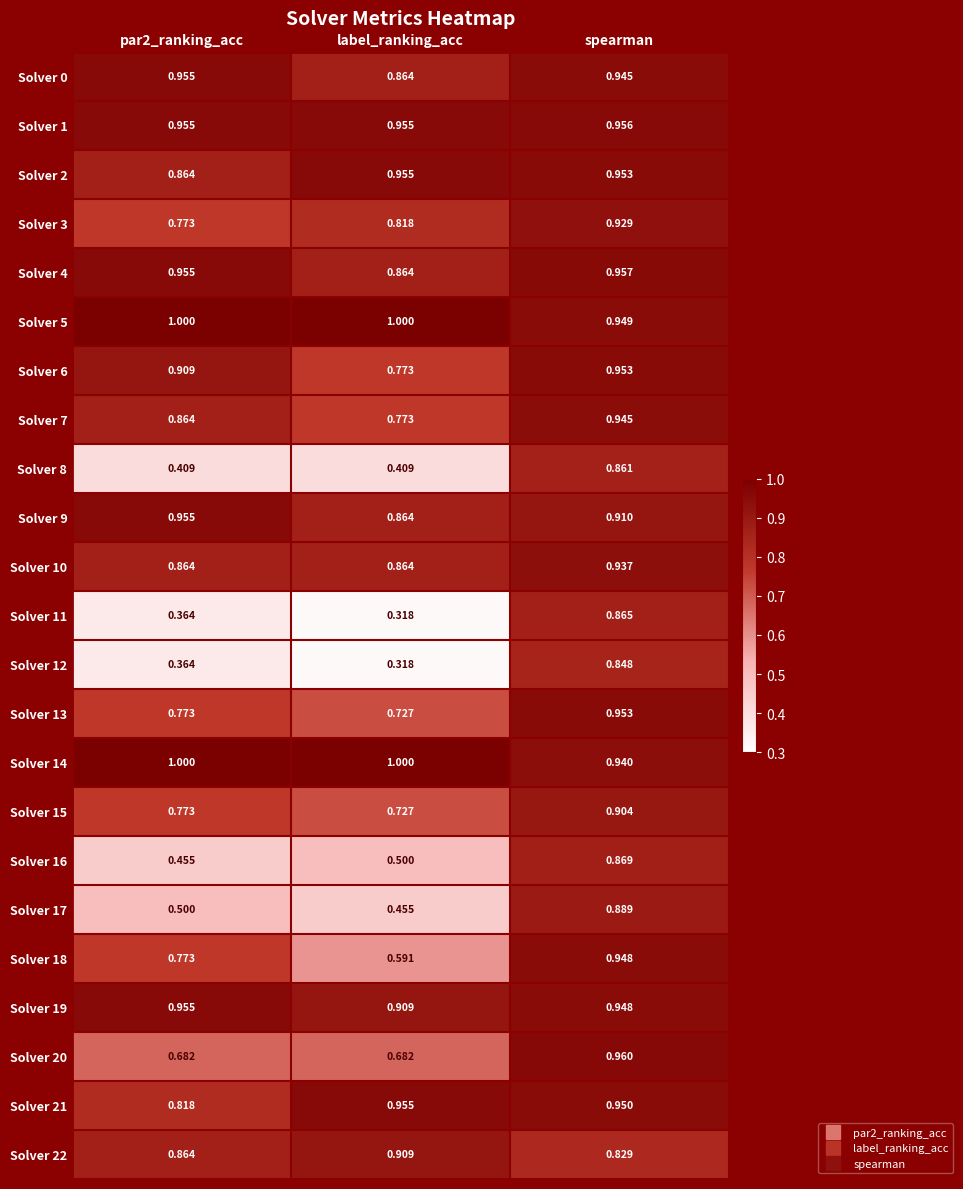

What is the greatest value displayed?

1.0